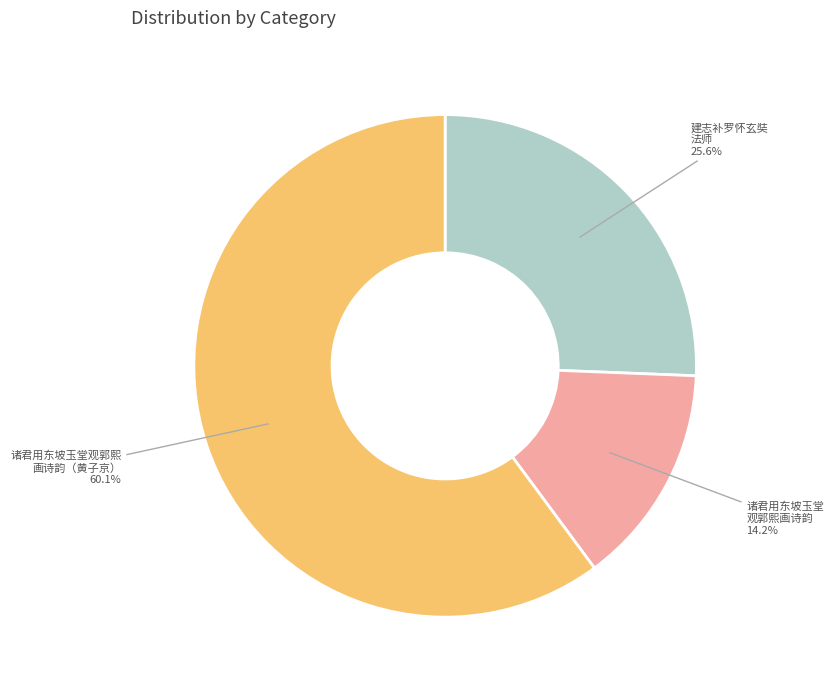

Approximately how many times larger is the value at 建志补罗怀玄奘 法师 compared to 诸君用东坡玉堂观郭熙 画诗韵（黄子京）?

0.4